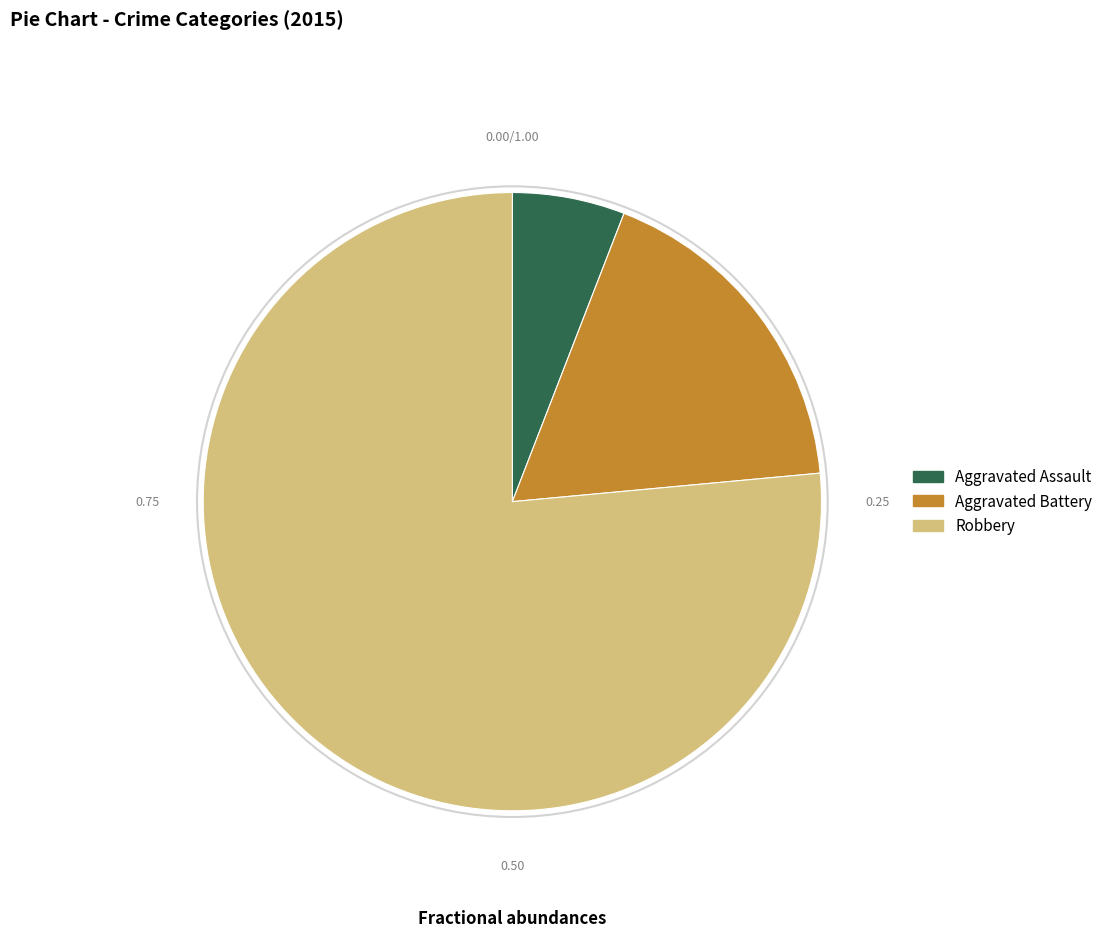

What is the smallest slice in the pie chart?

Aggravated Assault